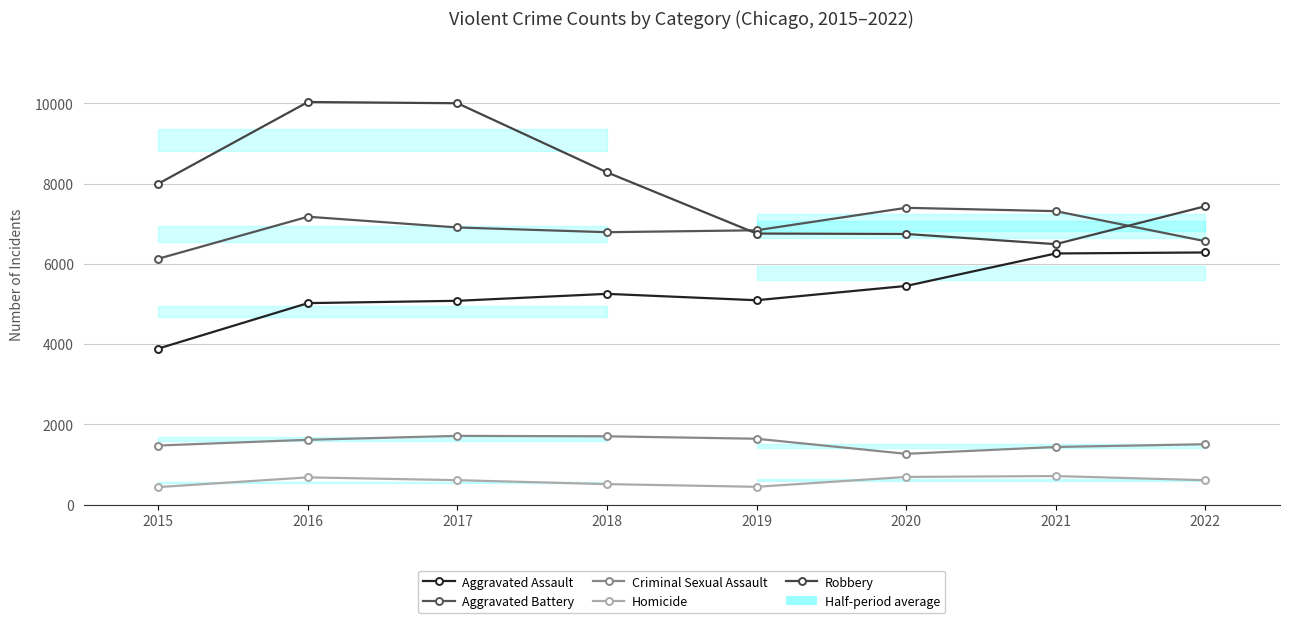

Does the chart display data point markers on the line(s)?

Yes